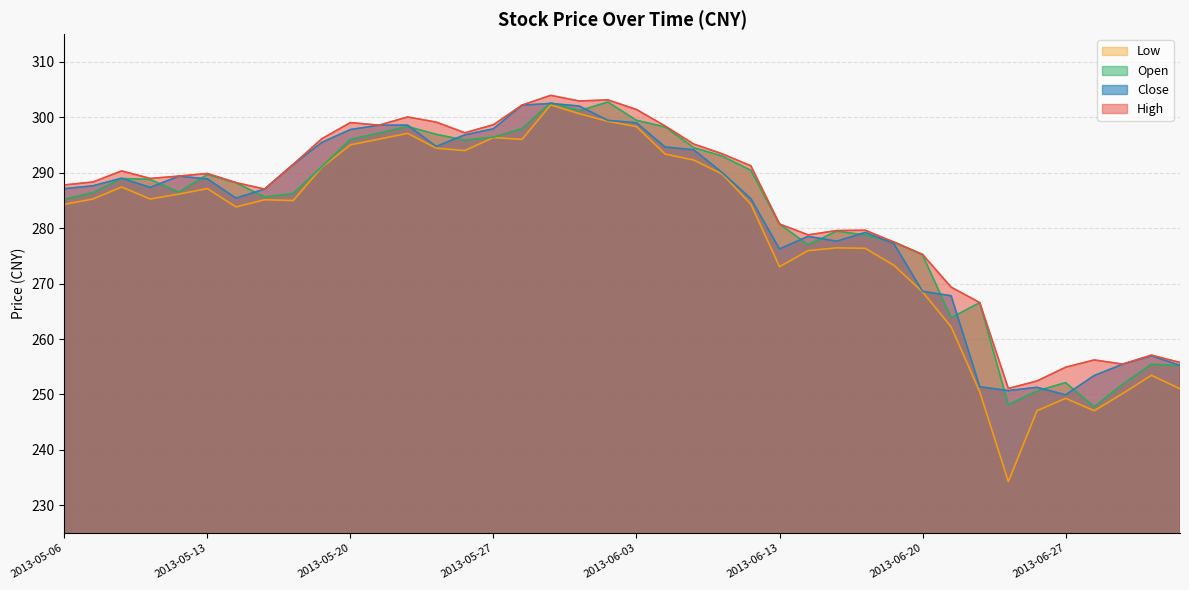

How many categories are shown in the chart?

40